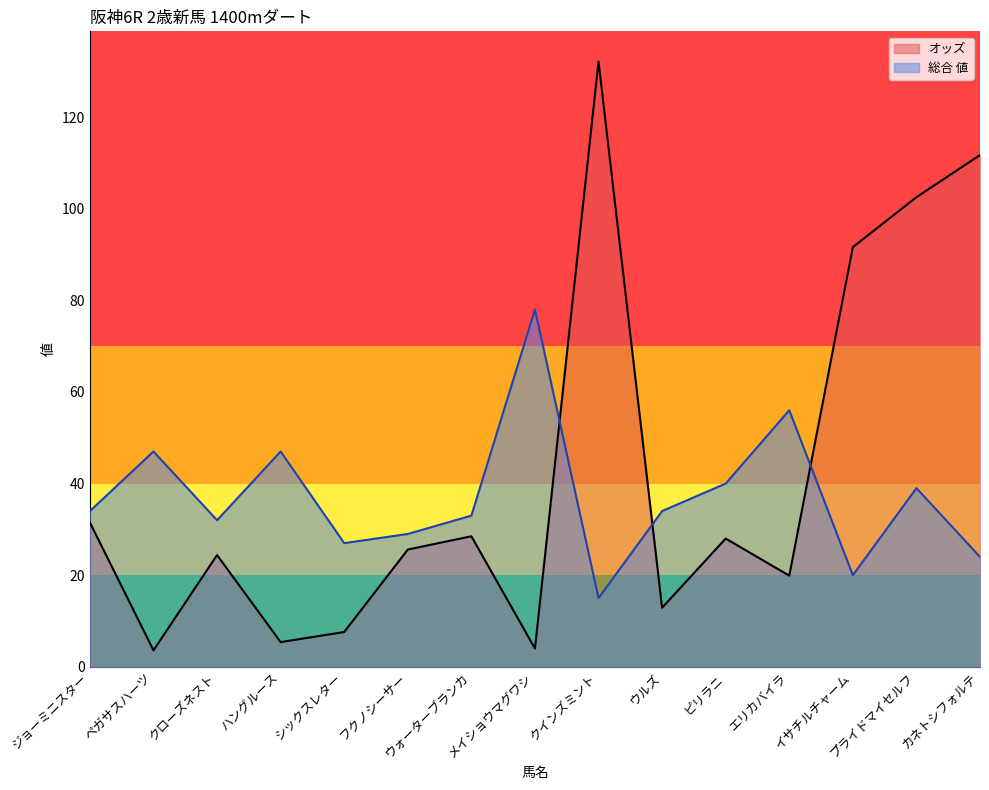

The value of 総合 値 at メイショウマグワシ is 78.0. True or false?

True